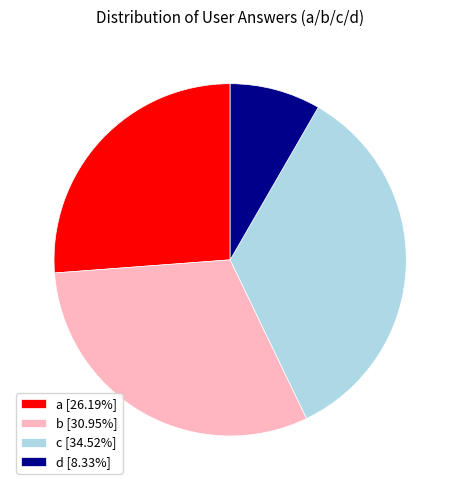

Does c [34.52%] represent more than half of the total?

No